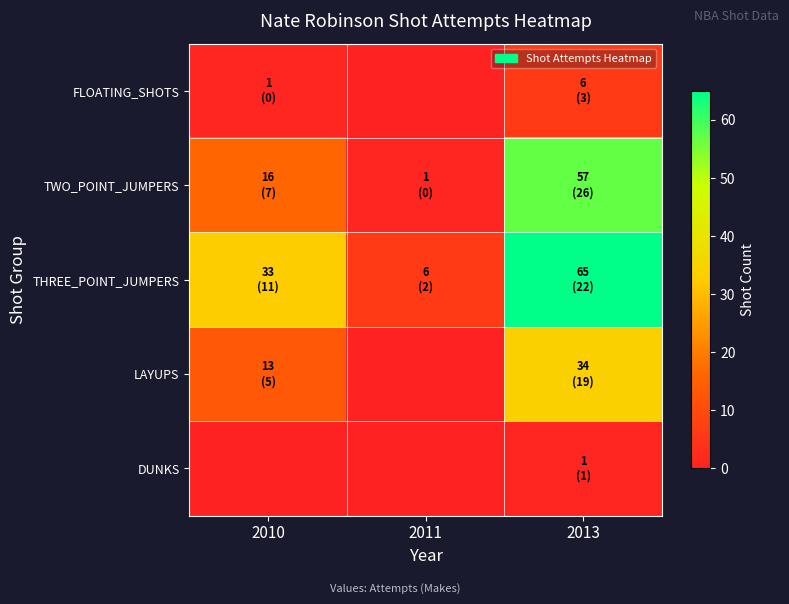

Which series changed the most between 2011 and 2013?

THREE_POINT_JUMPERS